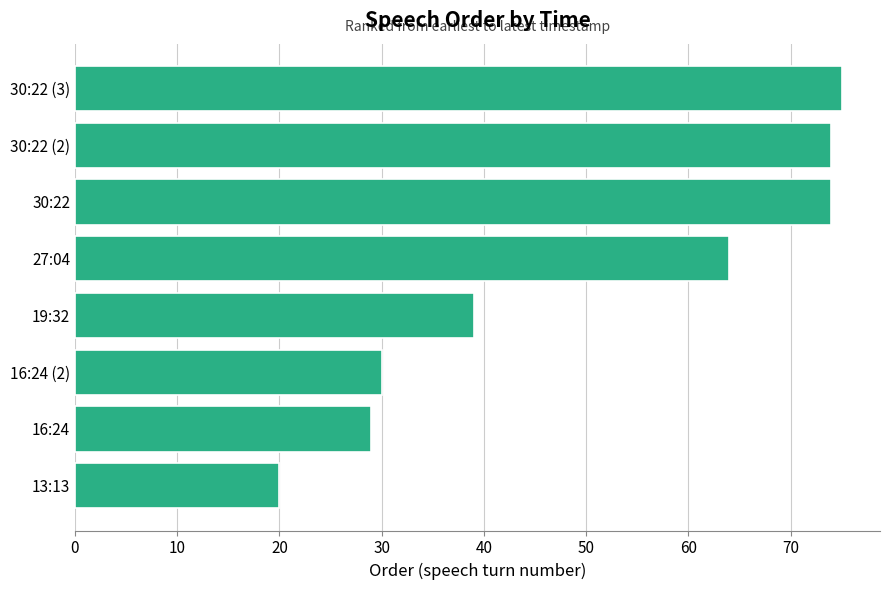

At which label is the value closest to 47?

19:32